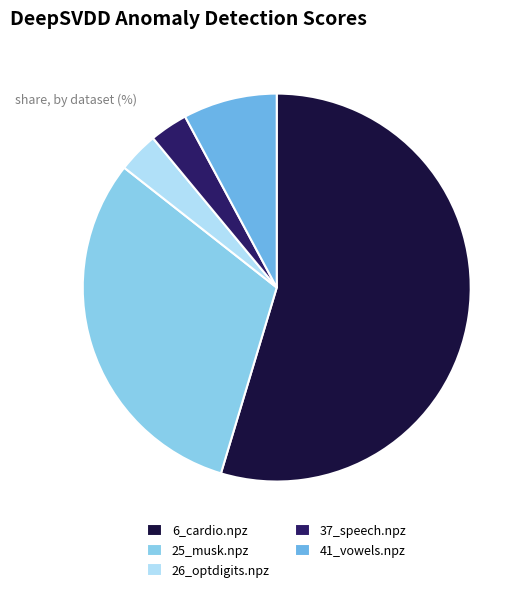

Count the number of slices in the pie.

5